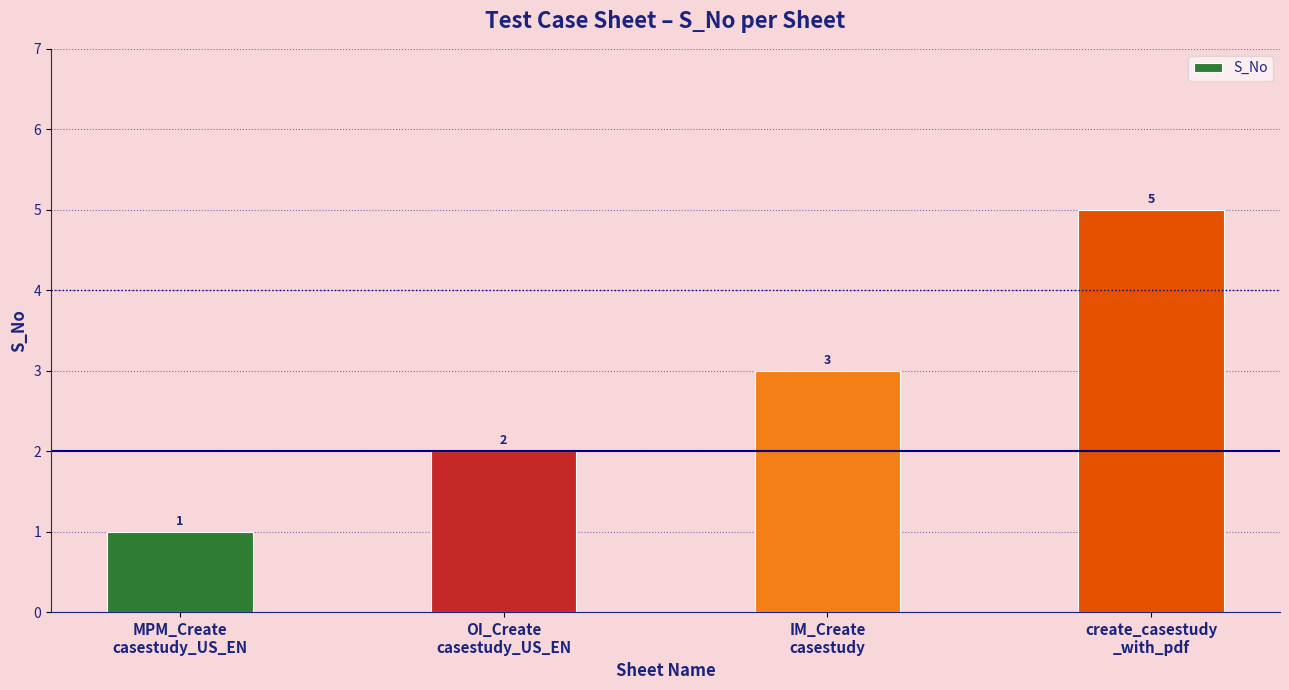

What is the change in value from MPM_Create
casestudy_US_EN to OI_Create
casestudy_US_EN?

+1